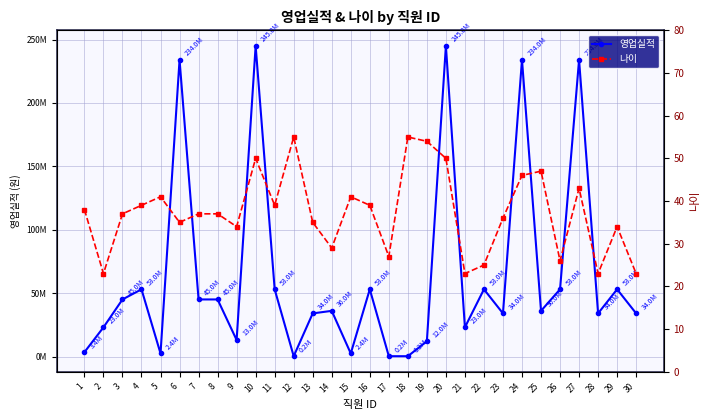

What is the sum of the 나이 values at 25 and 9?

81